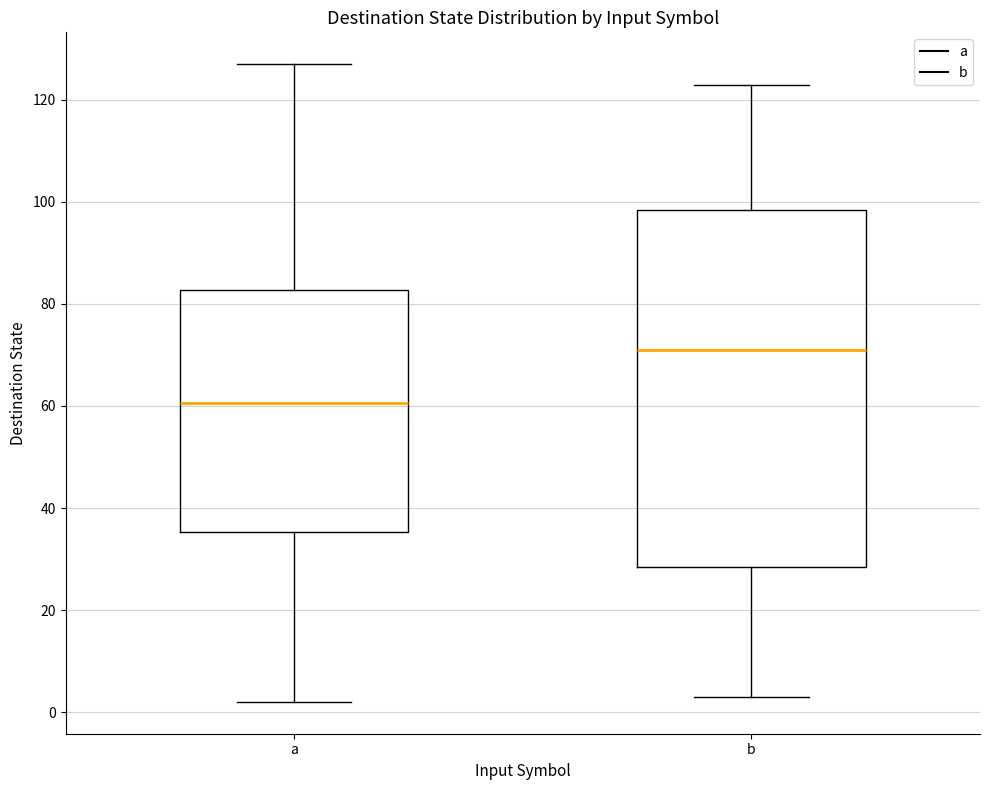

Reading left to right, transcribe this box plot: for each box, give where its median line is, the range the box spans, and where its two whiskers end, as read against the y-axis. The values are not printed on the chart, so give them approximately, as read against the axis.

a: median 60, box 36 to 82, whiskers 2 to 128
b: median 72, box 28 to 98, whiskers 4 to 124